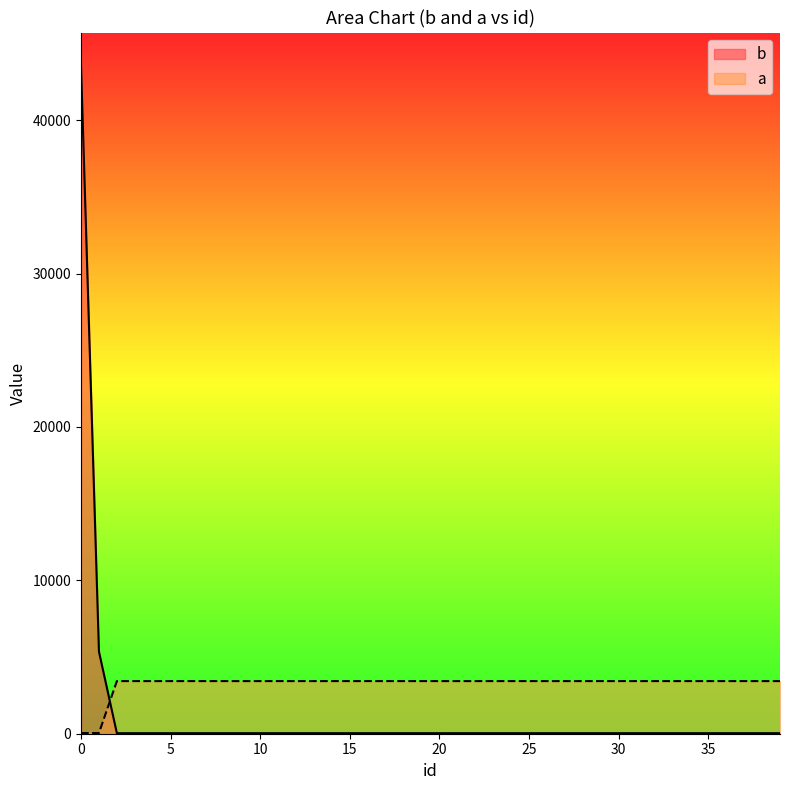

Which has a higher value, 2 or 11?

2